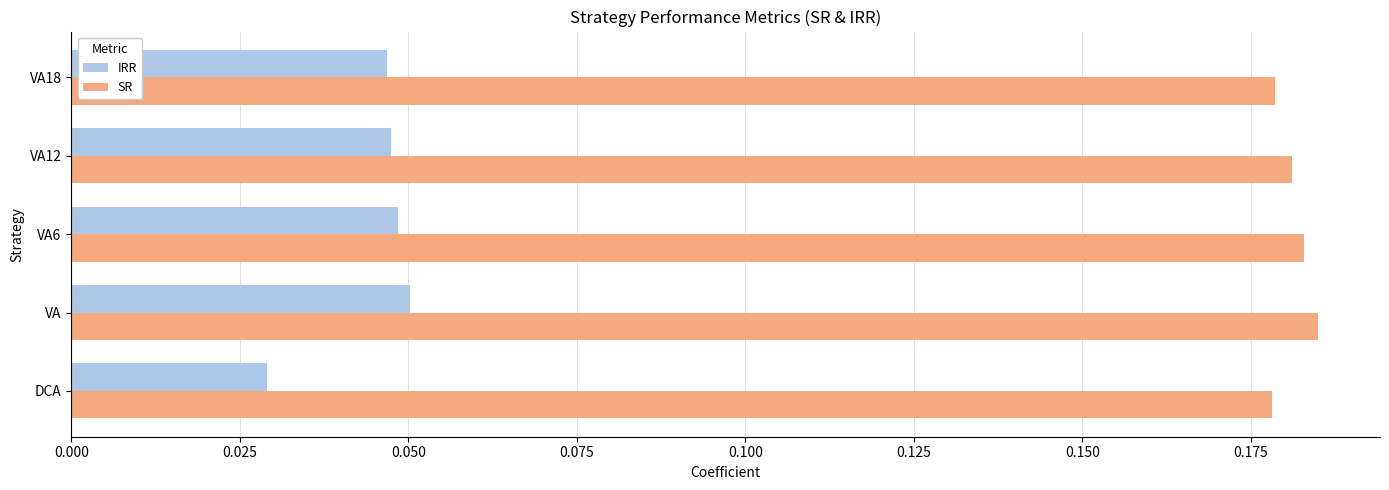

Which series has the largest total across all categories?

SR